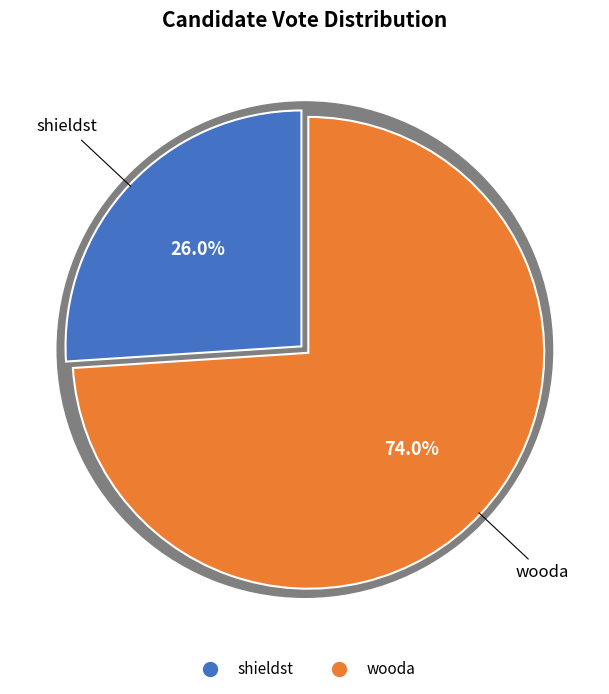

What percentage is the wooda slice, to the nearest percent?

74%